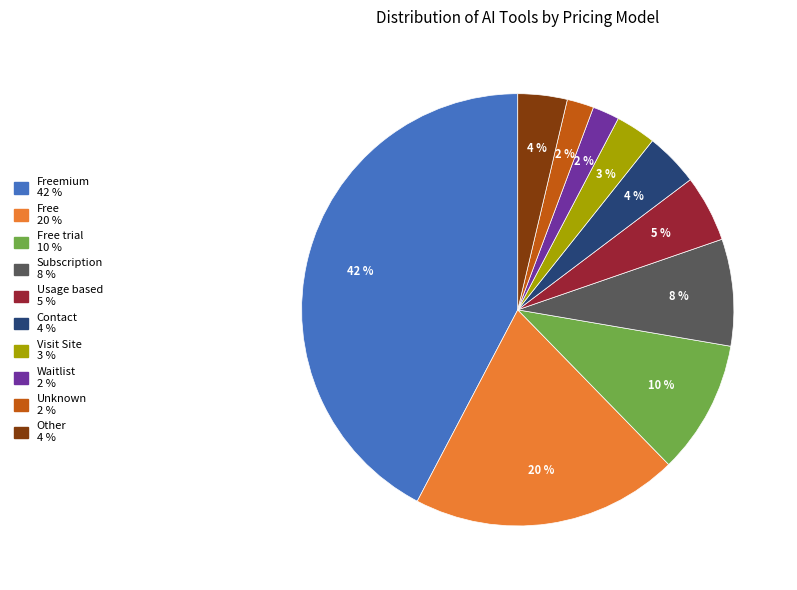

To the nearest percent, what is the difference between the largest and smallest slice percentages?

40%